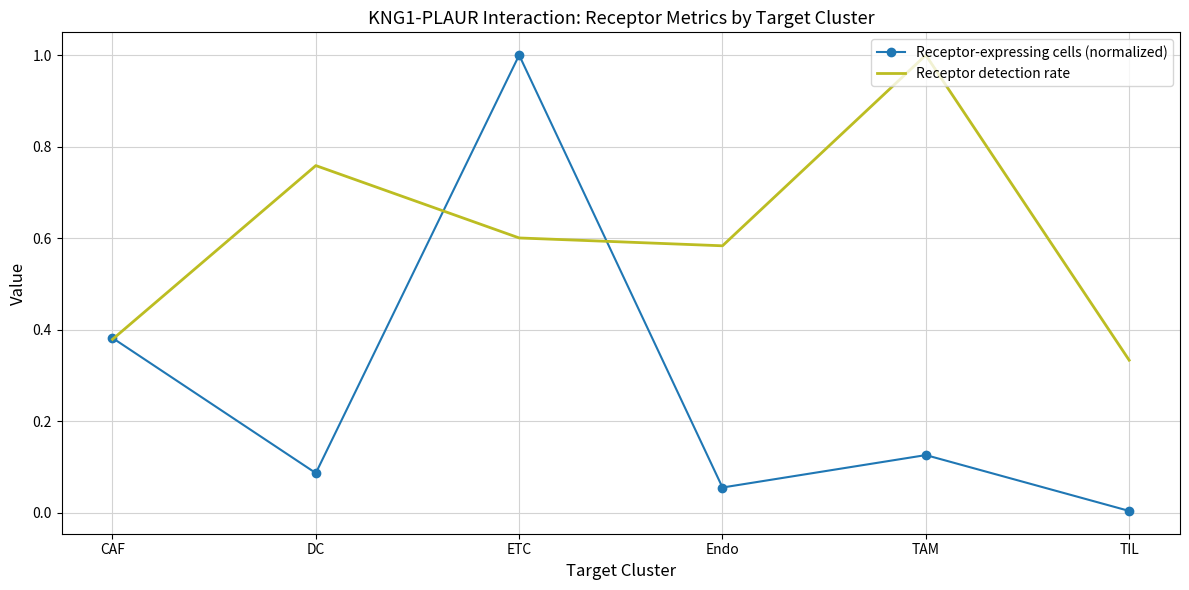

Rank the categories by Receptor detection rate value from highest to lowest.

TAM, DC, ETC, Endo, CAF, TIL